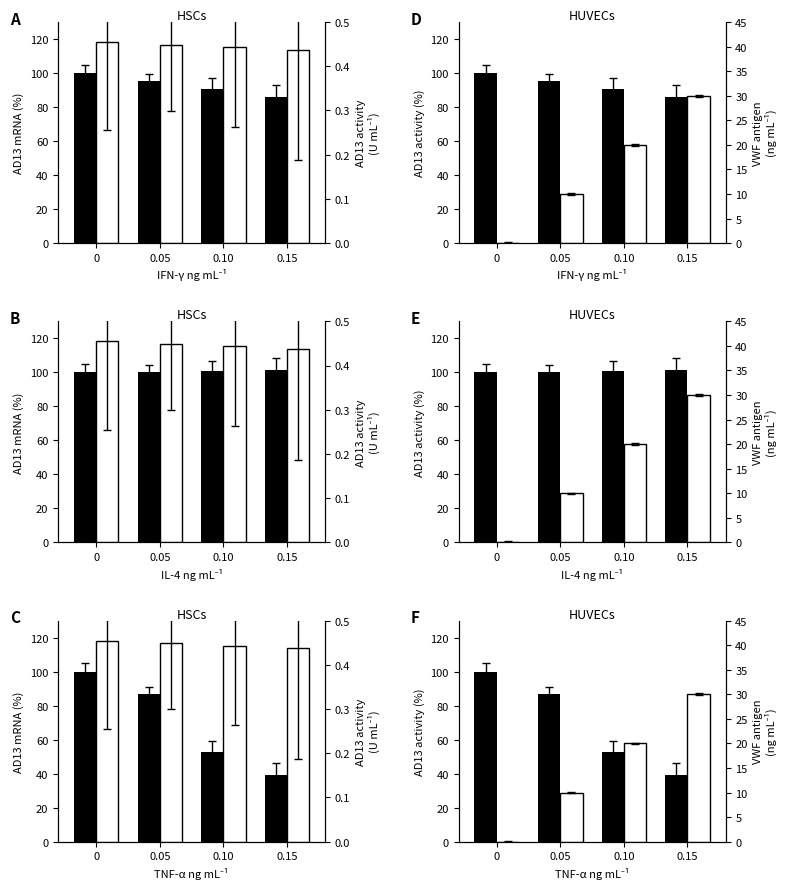

What is the difference between the highest and lowest values at 0.05?

100.0